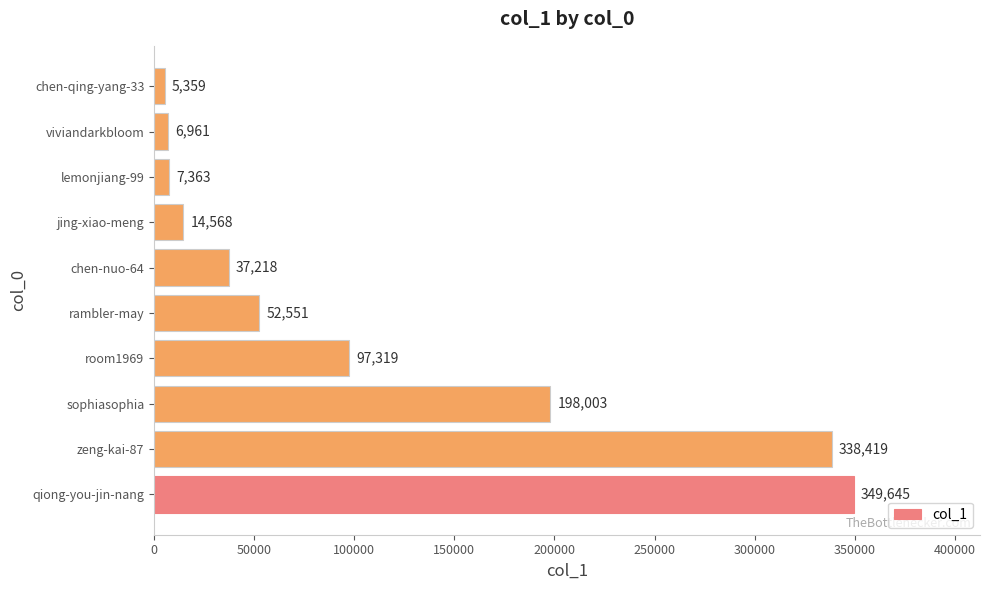

Which has a higher value, rambler-may or chen-nuo-64?

rambler-may